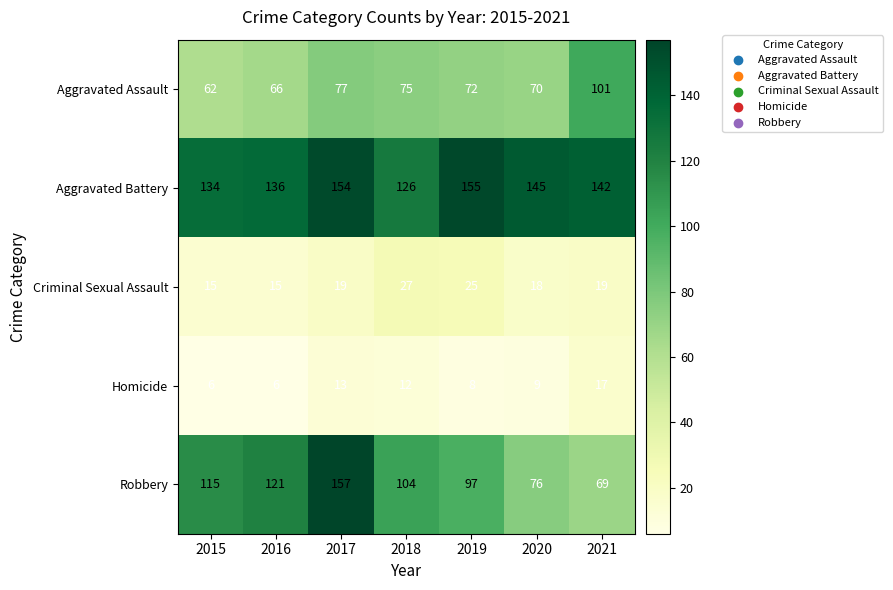

What is the sum of the Homicide values at 2019 and 2016?

14